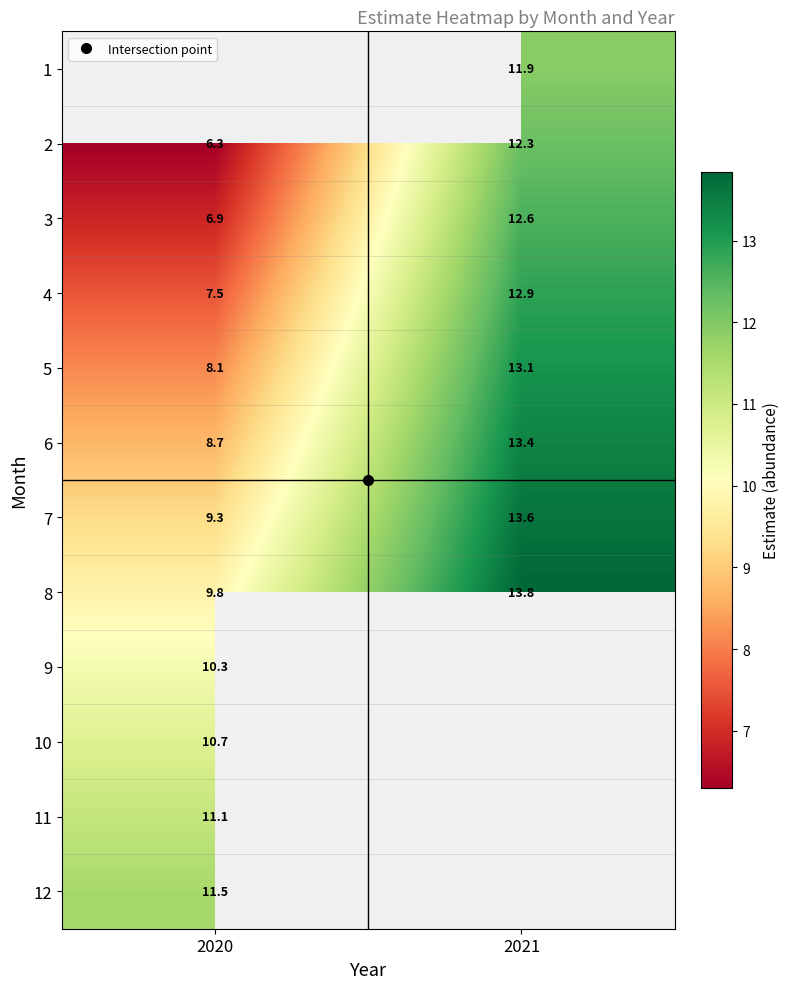

What is the approximate value of 7 at 2021?

13.6